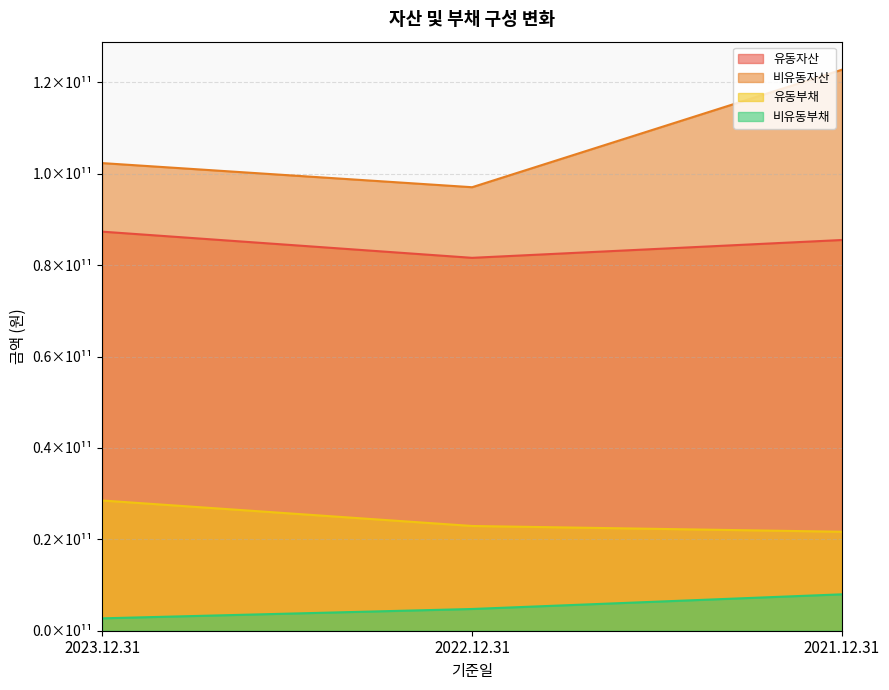

What is the lowest value of the 비유동자산 series?

97078147276